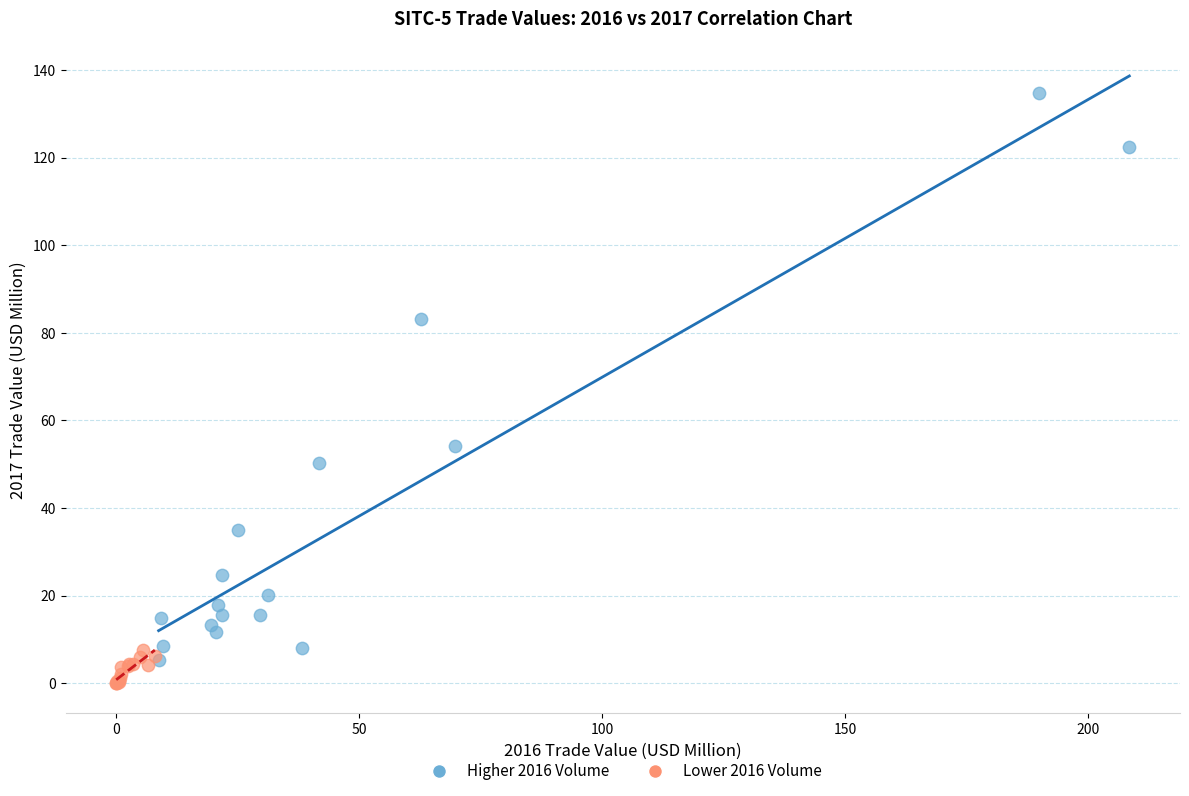

Which series reaches the maximum Y coordinate?

Higher 2016 Volume